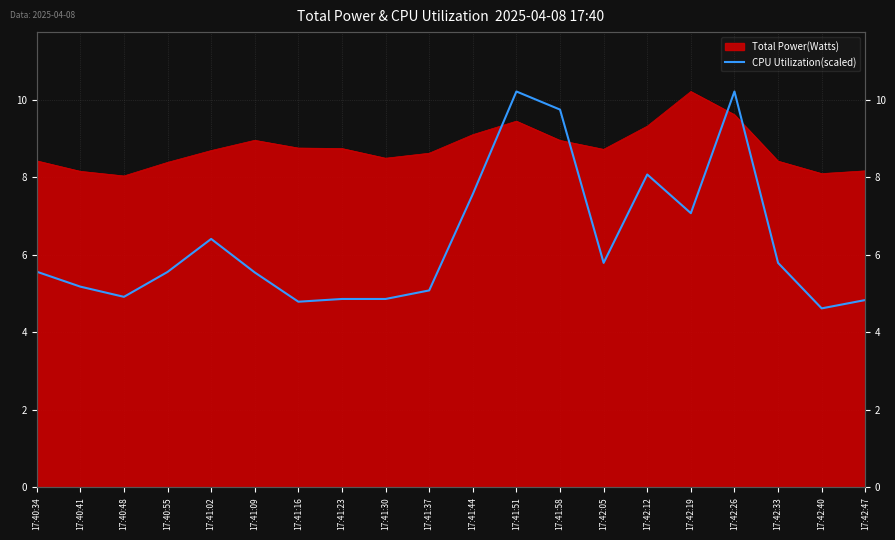

The chart shows a value of 4.9 at 17:40:48. True or false?

True